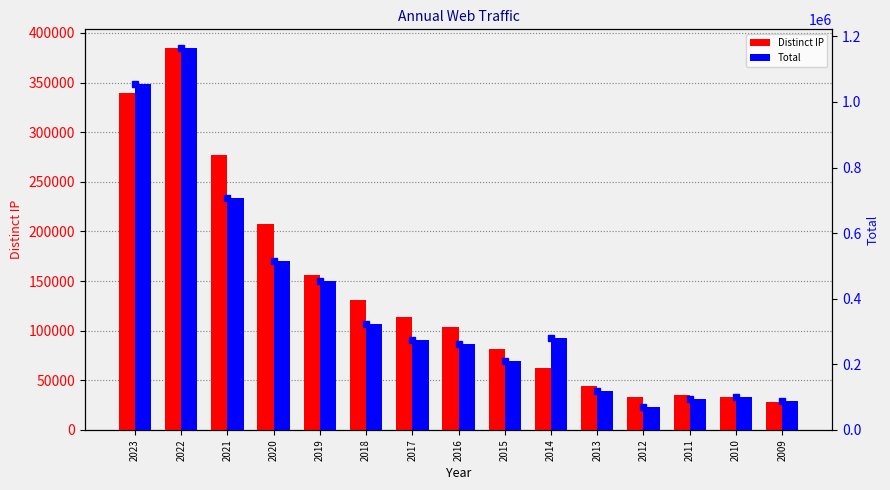

What is the value of the Total bar at the 7th from the left?

275417